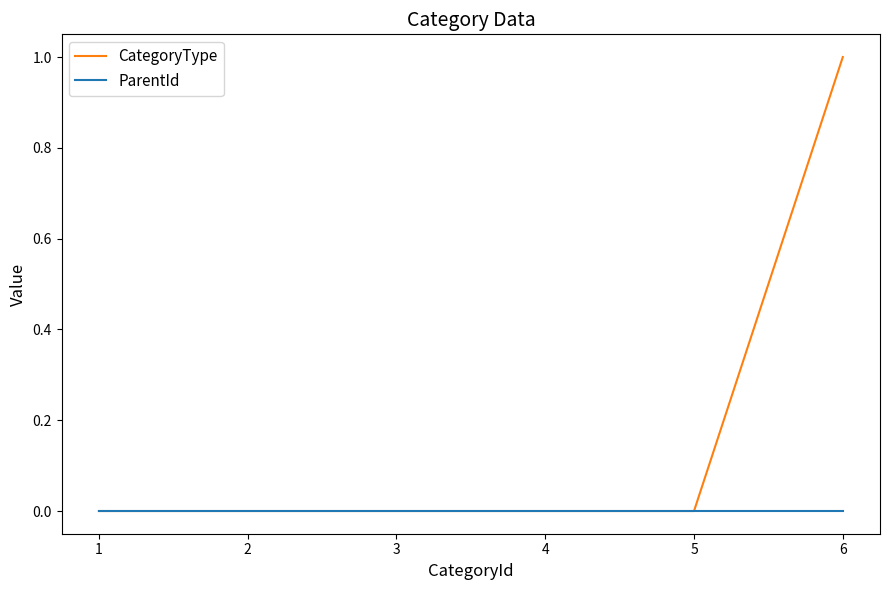

The CategoryType series shows -1 at 2. True or false?

False